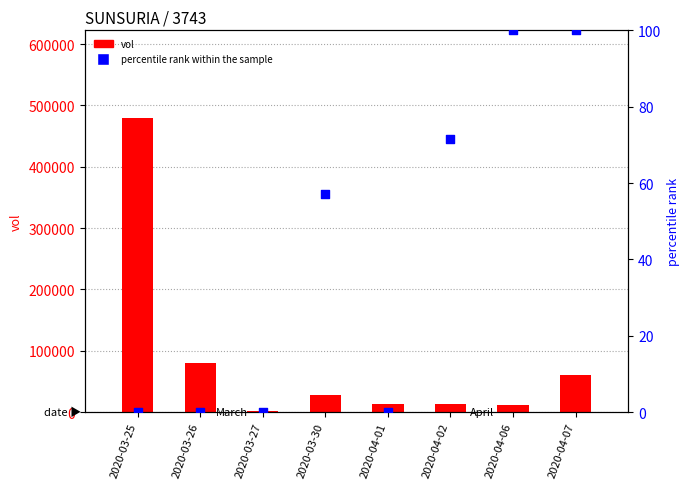

At which category is the sum across all series the highest?

2020-03-25